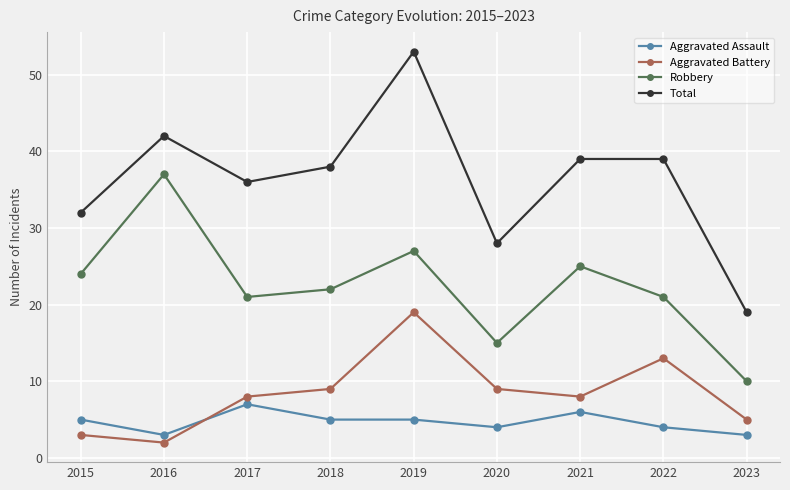

In Robbery, how many points are higher than both neighbors (excluding endpoints)?

3